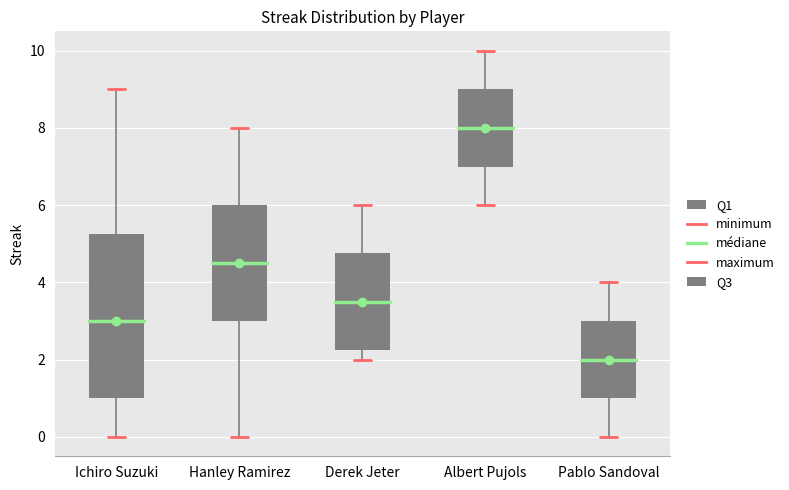

Where is the lower edge of the box for Ichiro Suzuki on the y-axis? The values are not printed on the chart, so give them approximately, as read against the axis.

1.0